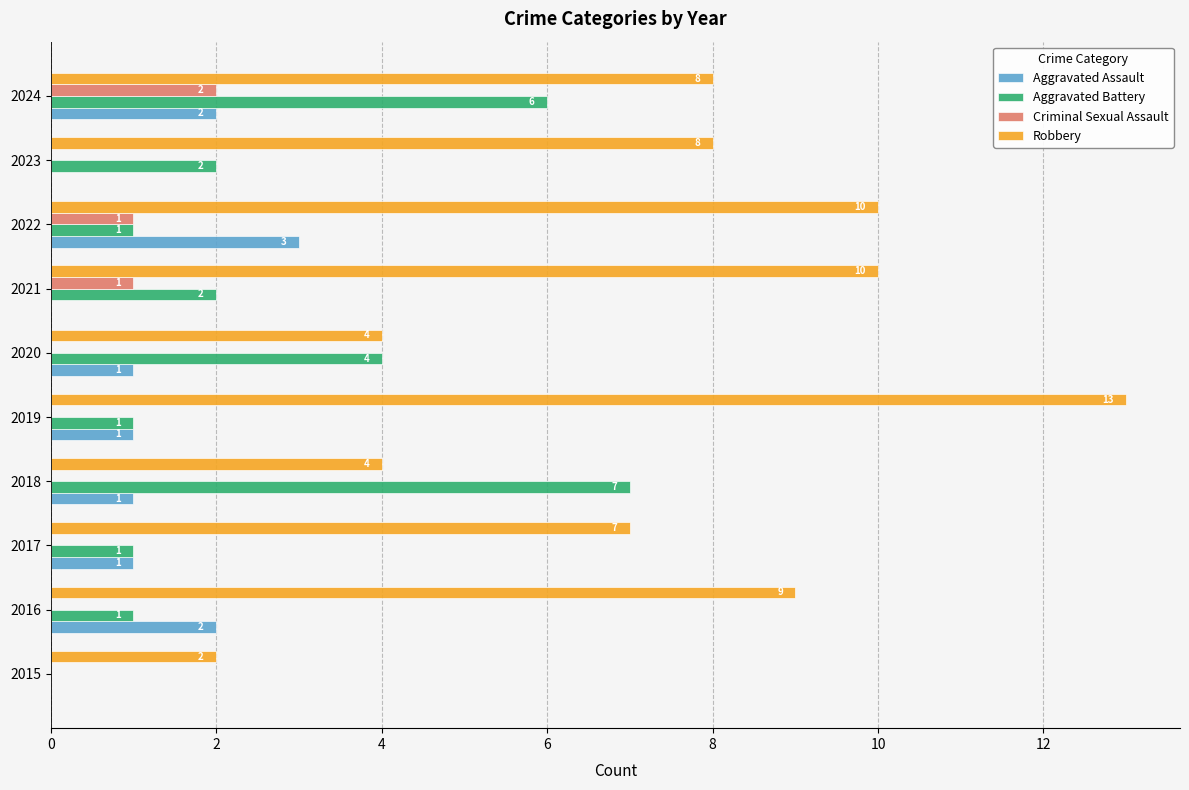

How many series are shown in this chart?

4